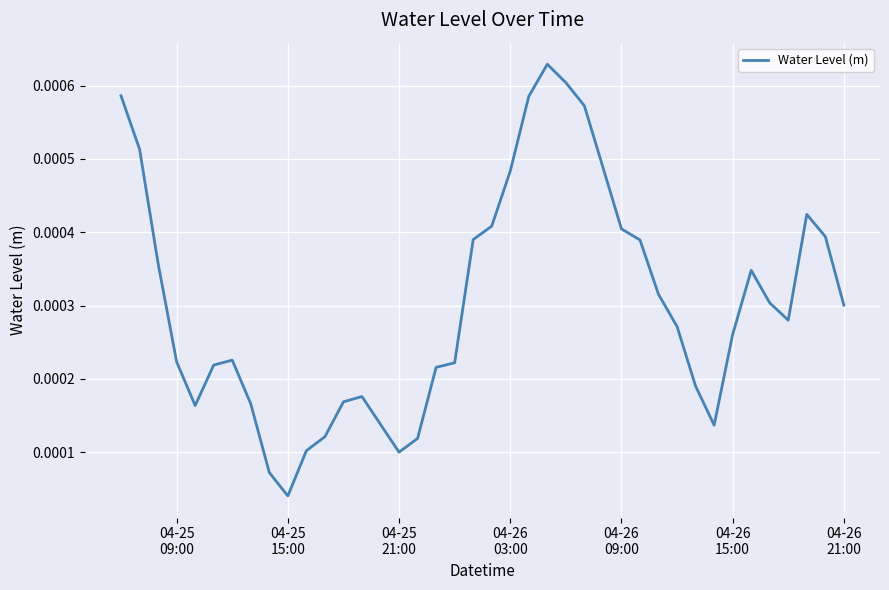

How many lines are shown in the chart?

1